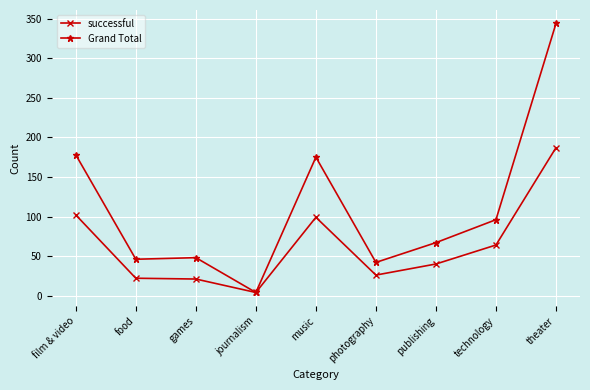

True or false: Grand Total has a value of 46 at food.

True